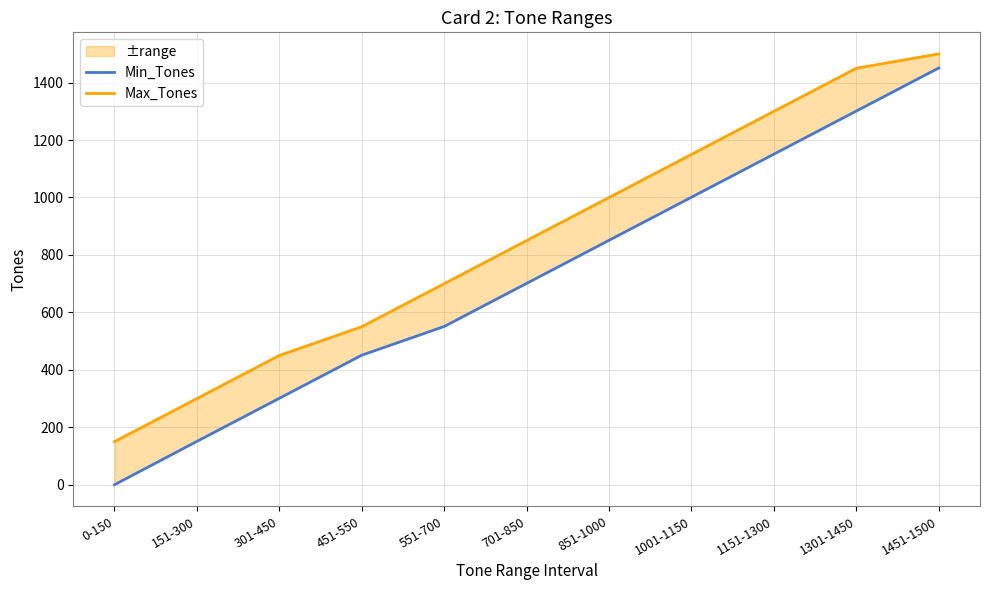

The Max_Tones series shows 664 at 1301-1450. True or false?

False